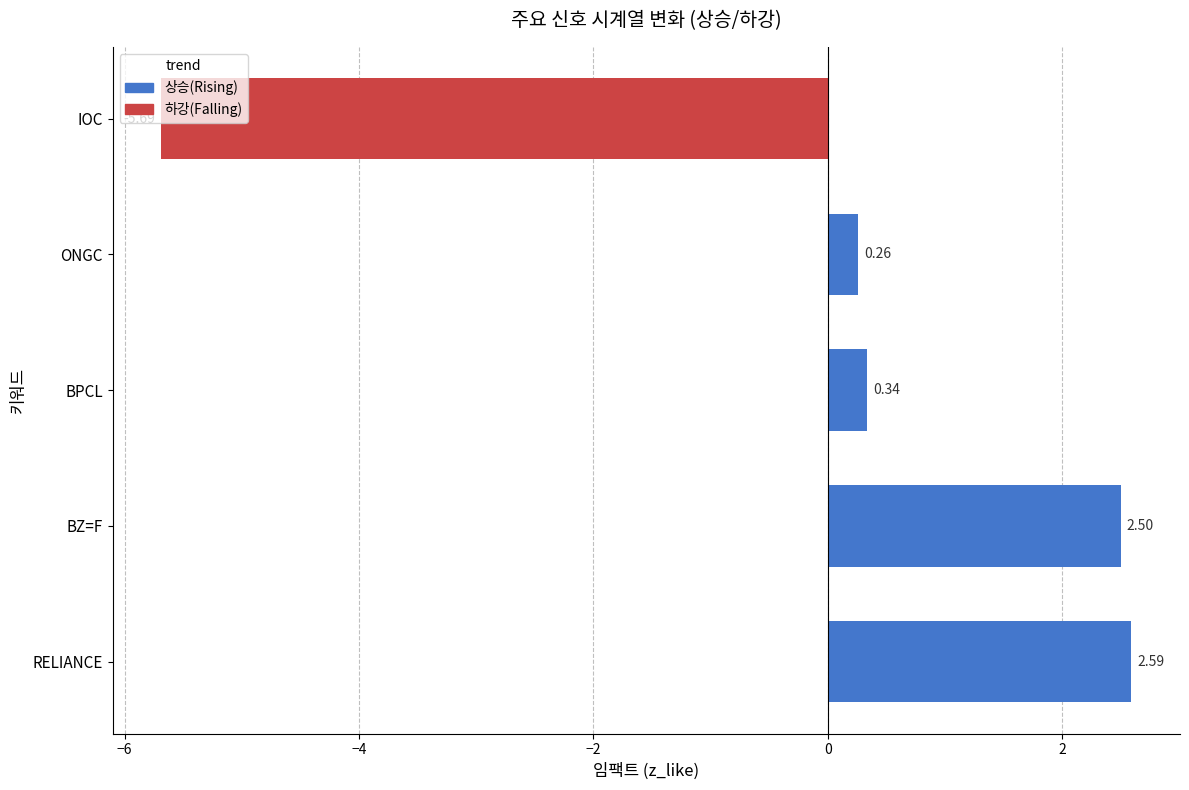

What is the change in value from RELIANCE to ONGC?

-2.3